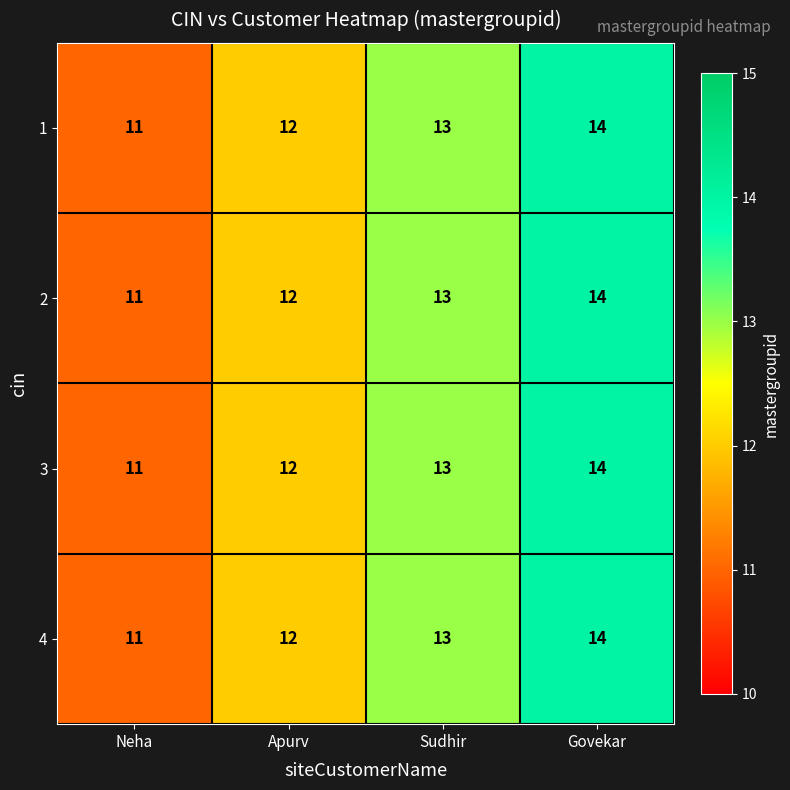

Rank the categories by 1 value from lowest to highest.

Neha, Apurv, Sudhir, Govekar